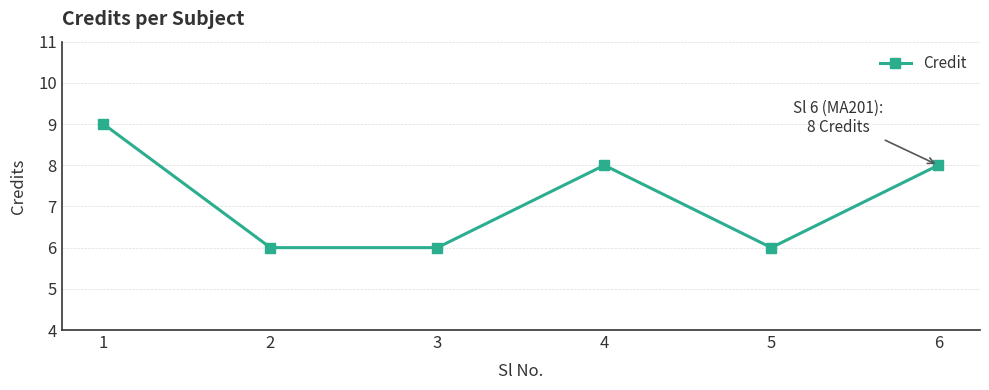

How many series are shown in this chart?

1